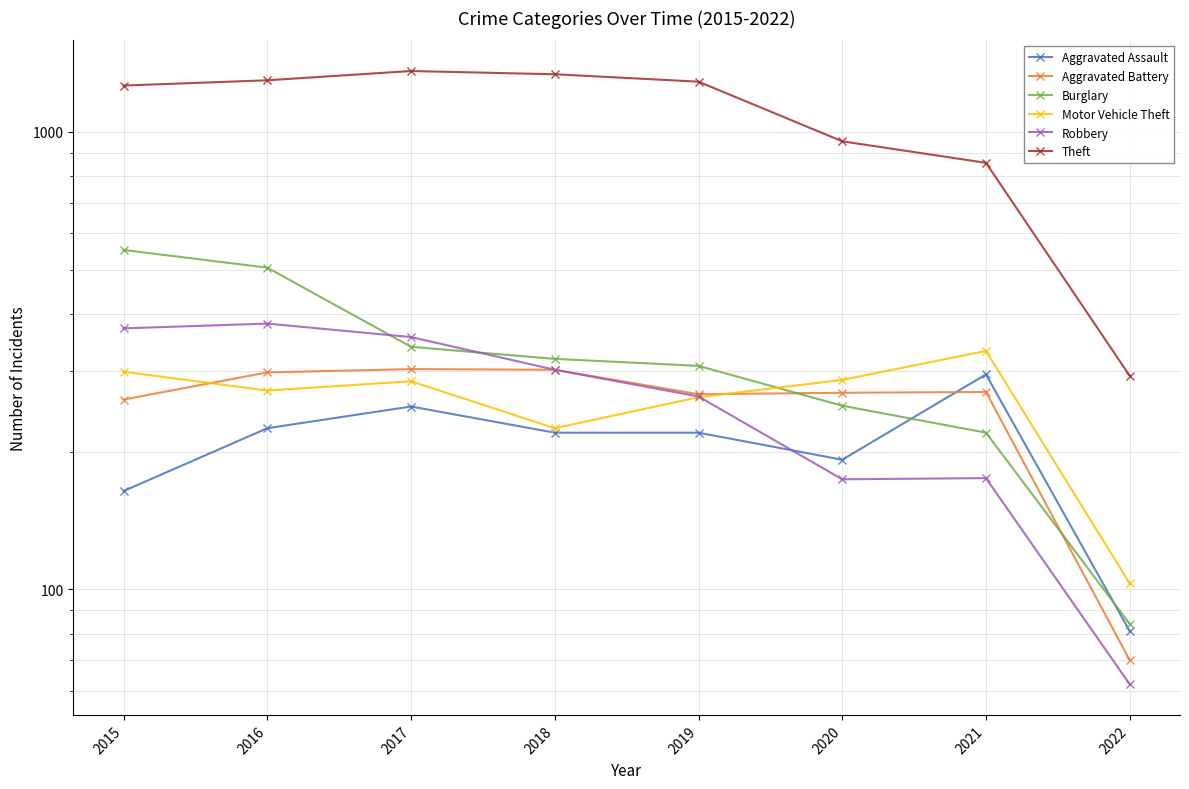

What is the lowest value of the Aggravated Assault series?

81